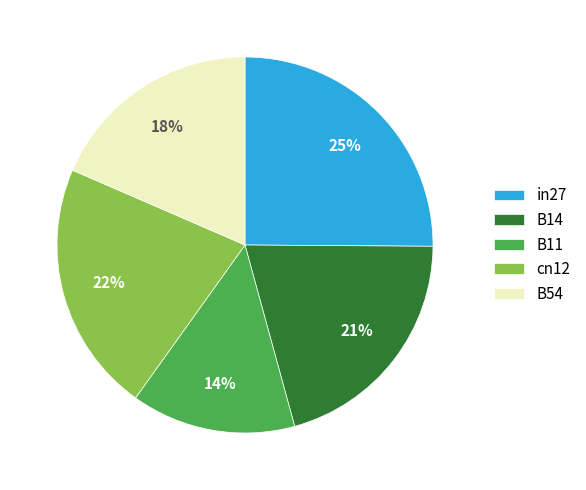

Is it true that cn12 is 8% of the pie?

False